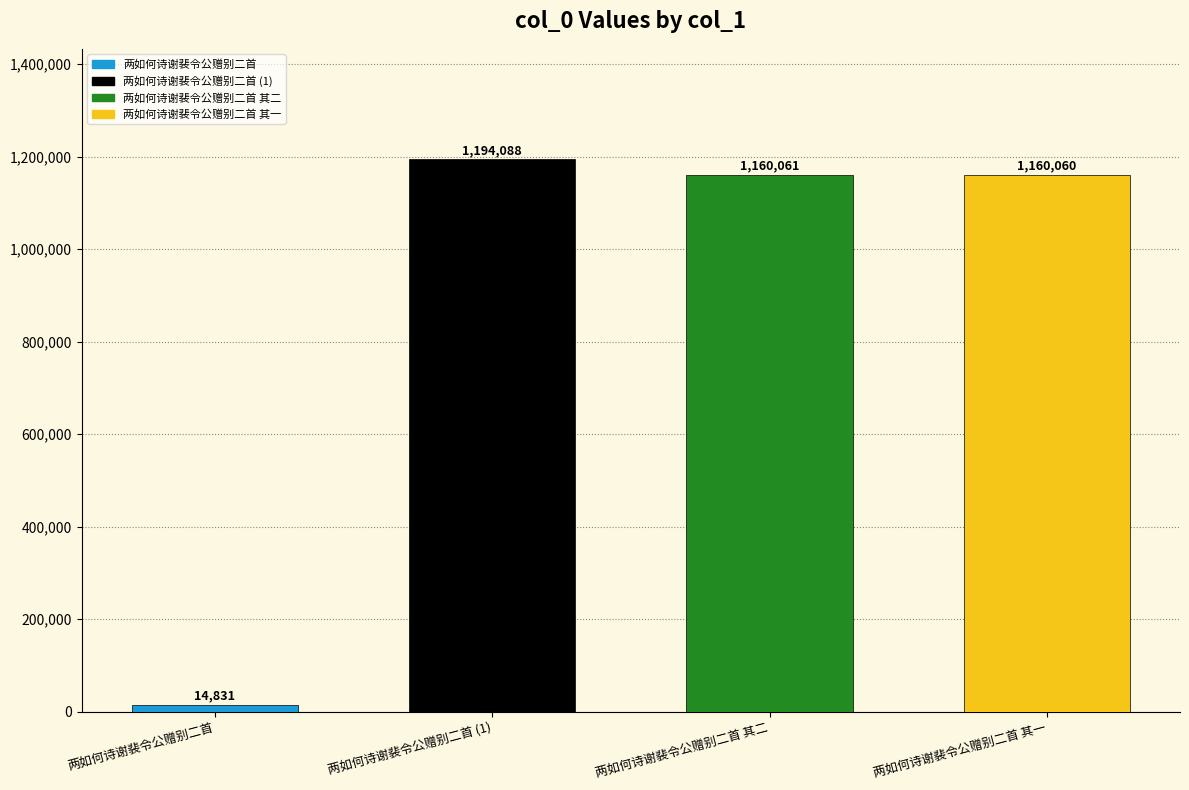

List the labels in order of value, largest first.

两如何诗谢裴令公赠别二首 (1), 两如何诗谢裴令公赠别二首 其二, 两如何诗谢裴令公赠别二首 其一, 两如何诗谢裴令公赠别二首